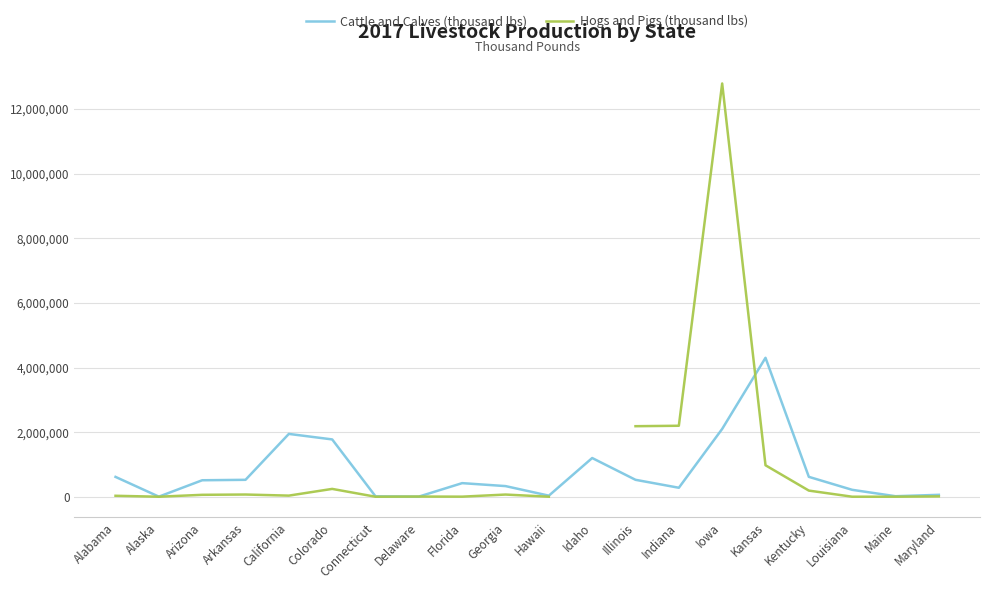

Is it true that Cattle and Calves (thousand lbs) equals 120338.7 at Florida?

False